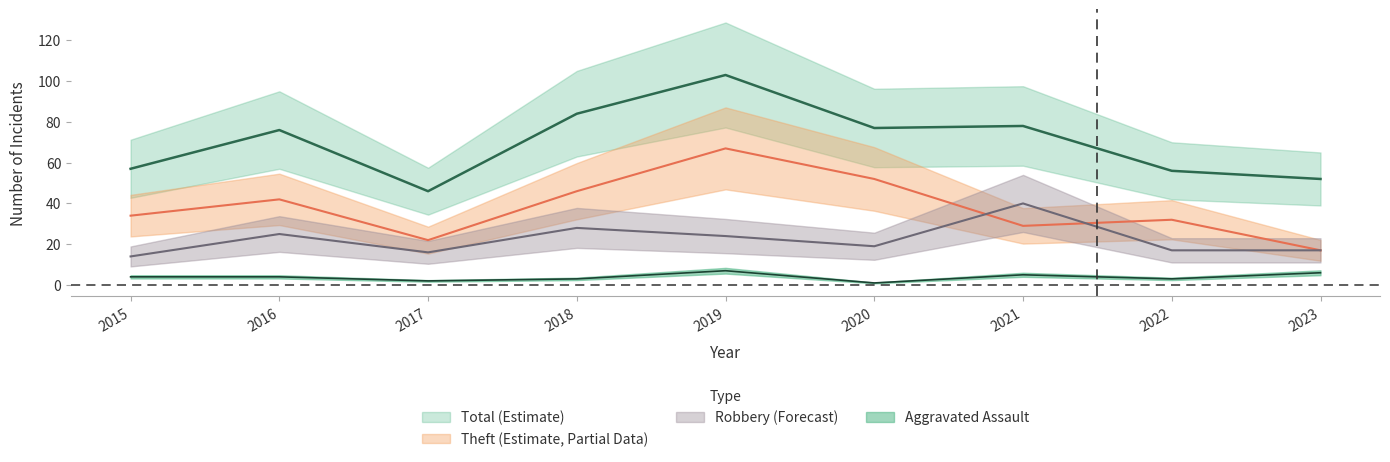

What is the sum of all Robbery values?

200